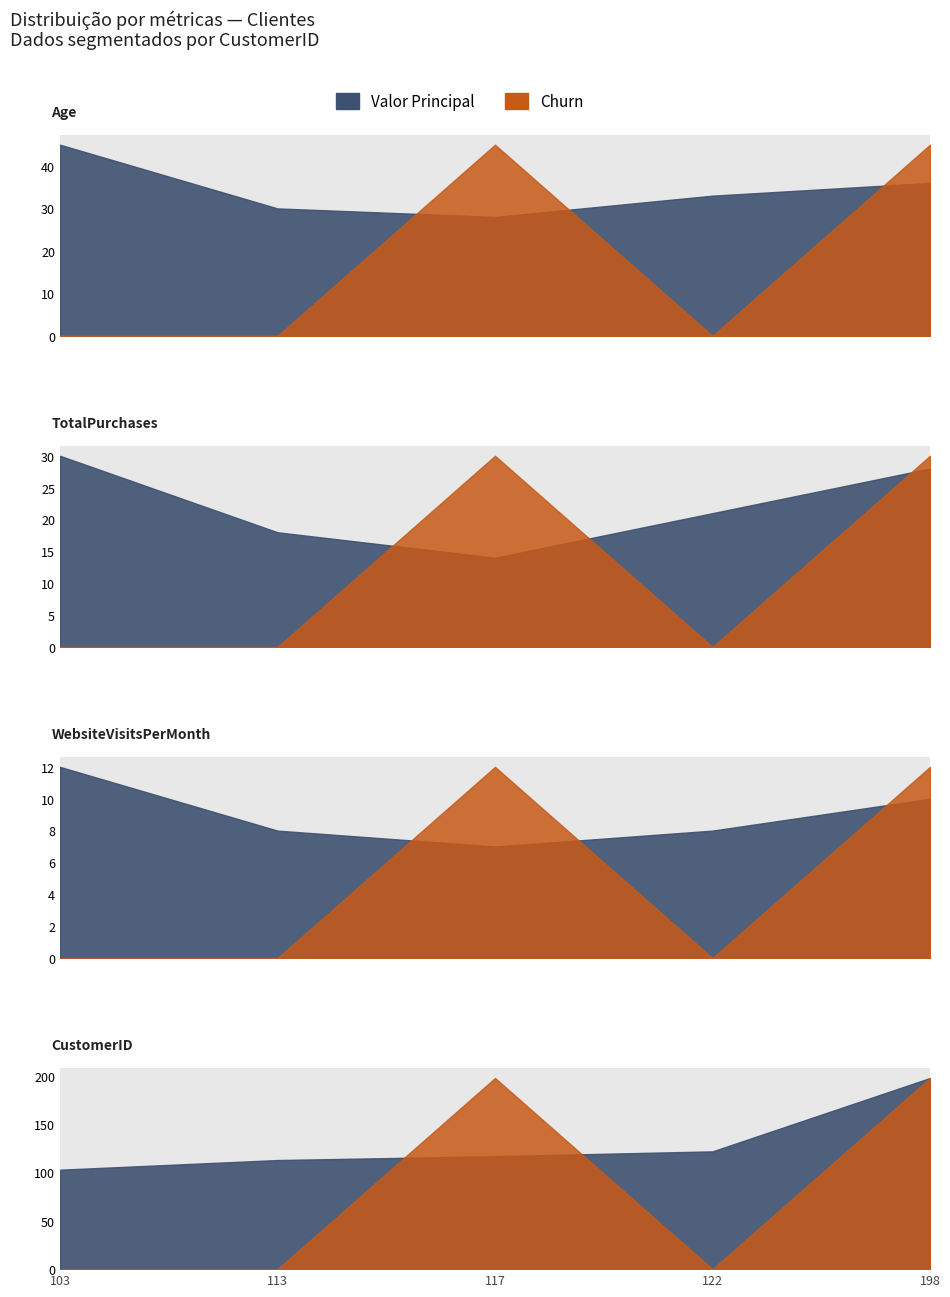

List the series in order of their peak value, lowest first.

Churn, WebsiteVisitsPerMonth, TotalPurchases, Age, CustomerID